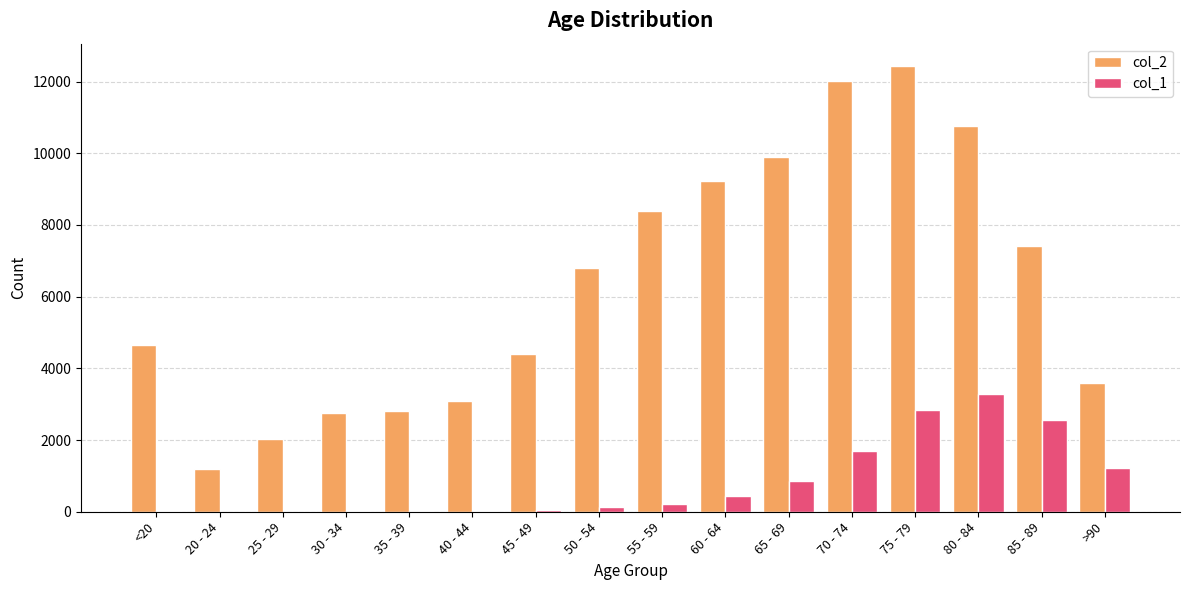

Which category has the highest value in the col_1 series?

80 - 84